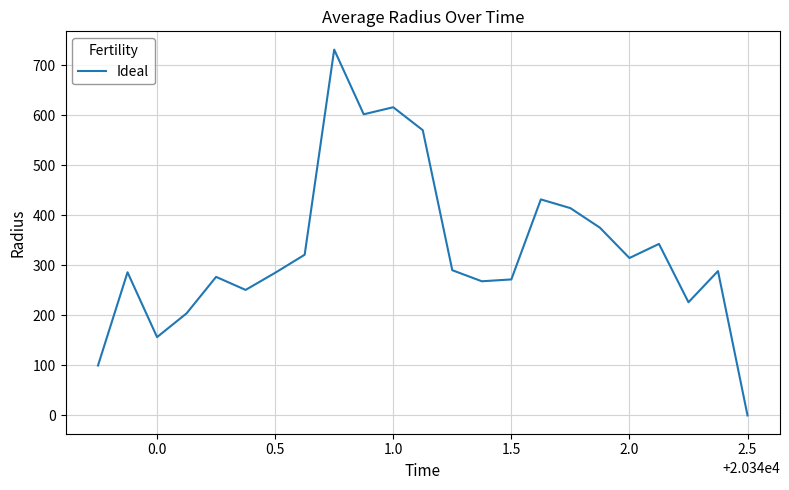

How many lines are shown in the chart?

1